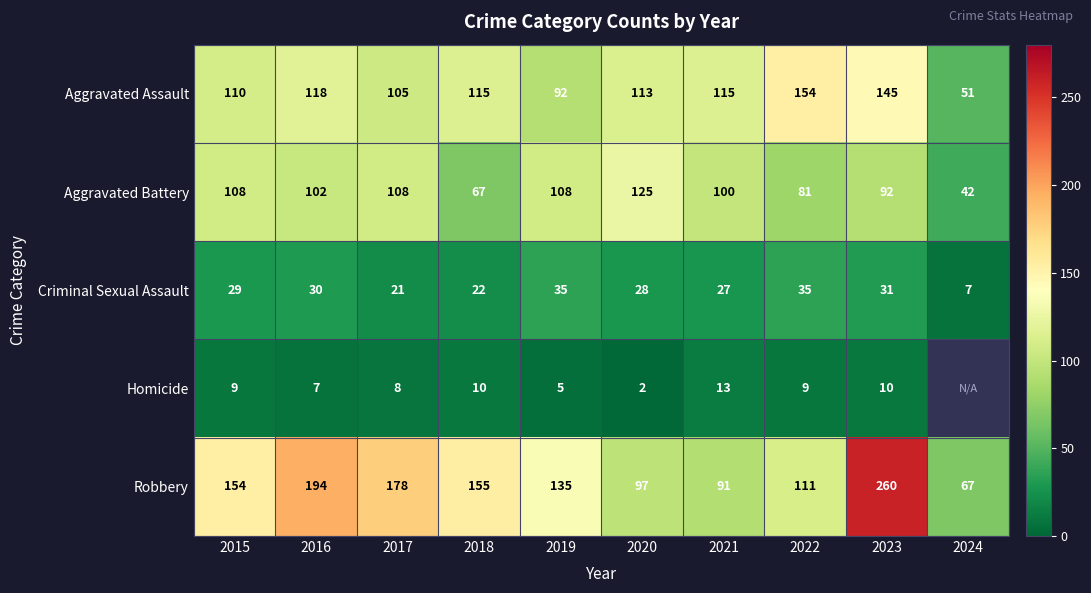

What is the maximum value for Aggravated Assault?

154